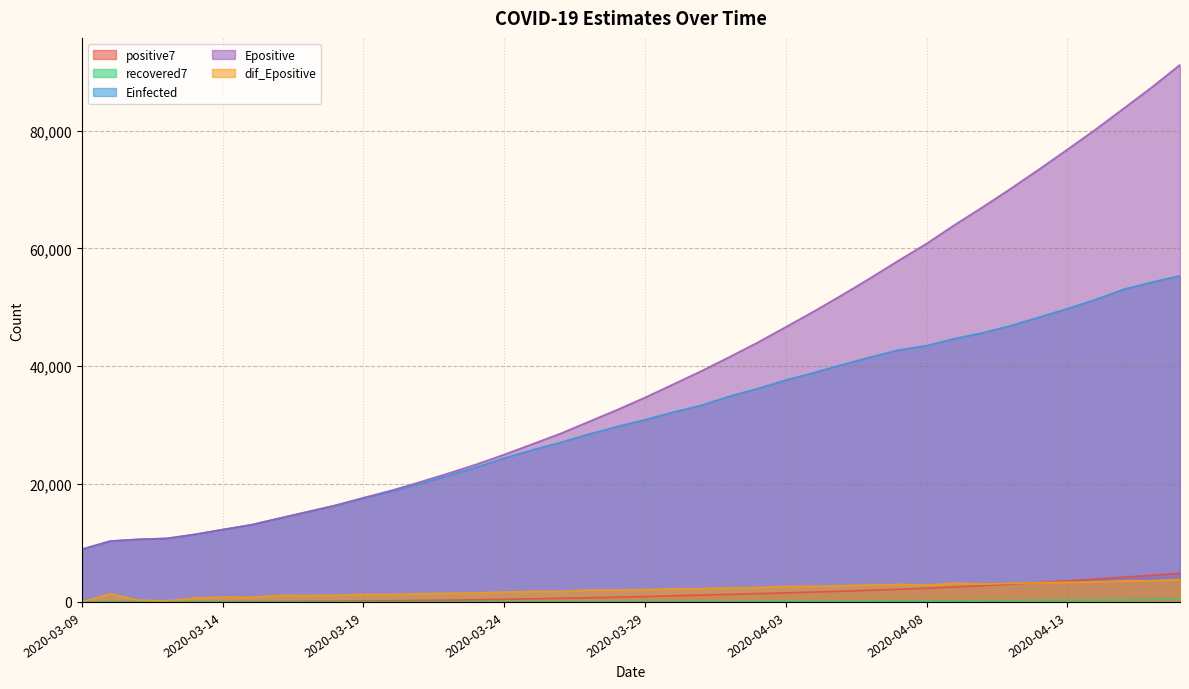

What is the total value across all series at 2020-04-03?

88582.4